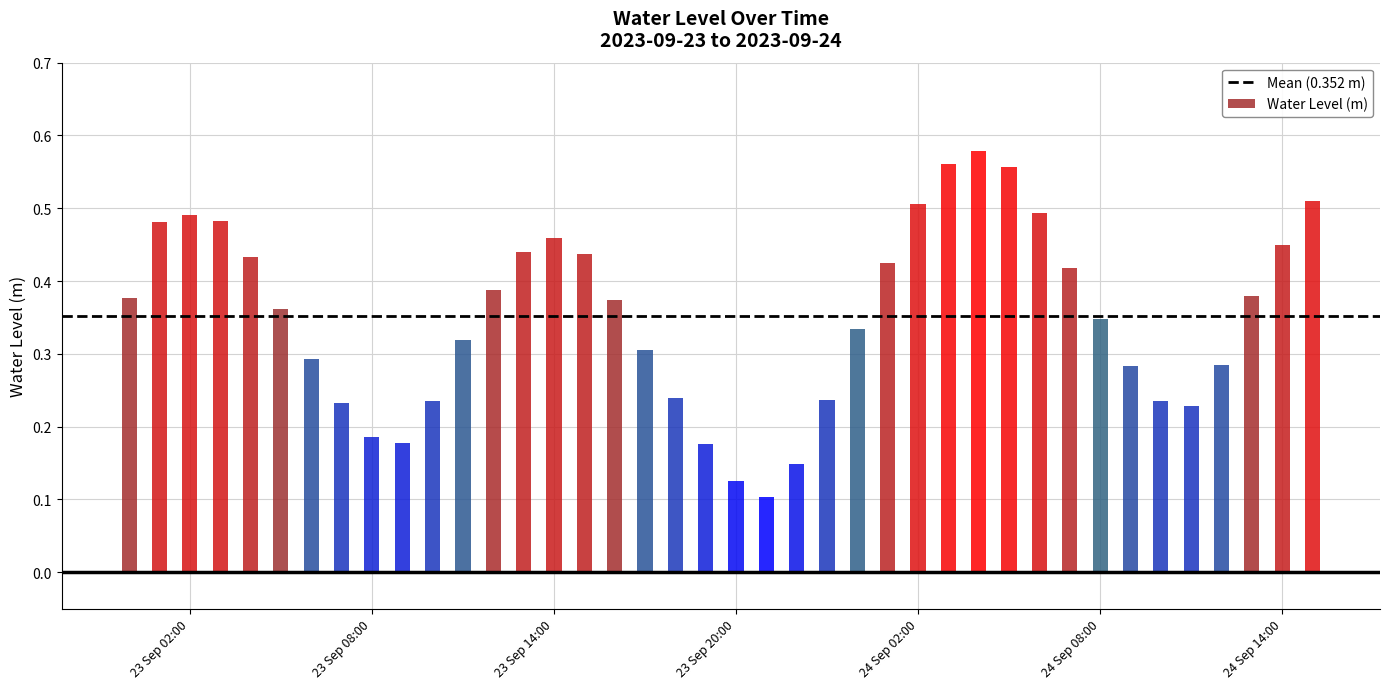

Reading left to right, extract all data points from this chart.

2023-09-23 00:00:00=0.4	2023-09-23 01:00:00=0.5	2023-09-23 02:00:00=0.5	2023-09-23 03:00:00=0.5	2023-09-23 04:00:00=0.4	2023-09-23 05:00:00=0.4	2023-09-23 06:00:00=0.3	2023-09-23 07:00:00=0.2	2023-09-23 08:00:00=0.2	2023-09-23 09:00:00=0.2	2023-09-23 10:00:00=0.2	2023-09-23 11:00:00=0.3	2023-09-23 12:00:00=0.4	2023-09-23 13:00:00=0.4	2023-09-23 14:00:00=0.5	2023-09-23 15:00:00=0.4	2023-09-23 16:00:00=0.4	2023-09-23 17:00:00=0.3	2023-09-23 18:00:00=0.2	2023-09-23 19:00:00=0.2	2023-09-23 20:00:00=0.1	2023-09-23 21:00:00=0.1	2023-09-23 22:00:00=0.1	2023-09-23 23:00:00=0.2	2023-09-24 00:00:00=0.3	2023-09-24 01:00:00=0.4	2023-09-24 02:00:00=0.5	2023-09-24 03:00:00=0.6	2023-09-24 04:00:00=0.6	2023-09-24 05:00:00=0.6	2023-09-24 06:00:00=0.5	2023-09-24 07:00:00=0.4	2023-09-24 08:00:00=0.3	2023-09-24 09:00:00=0.3	2023-09-24 10:00:00=0.2	2023-09-24 11:00:00=0.2	2023-09-24 12:00:00=0.3	2023-09-24 13:00:00=0.4	2023-09-24 14:00:00=0.5	2023-09-24 15:00:00=0.5